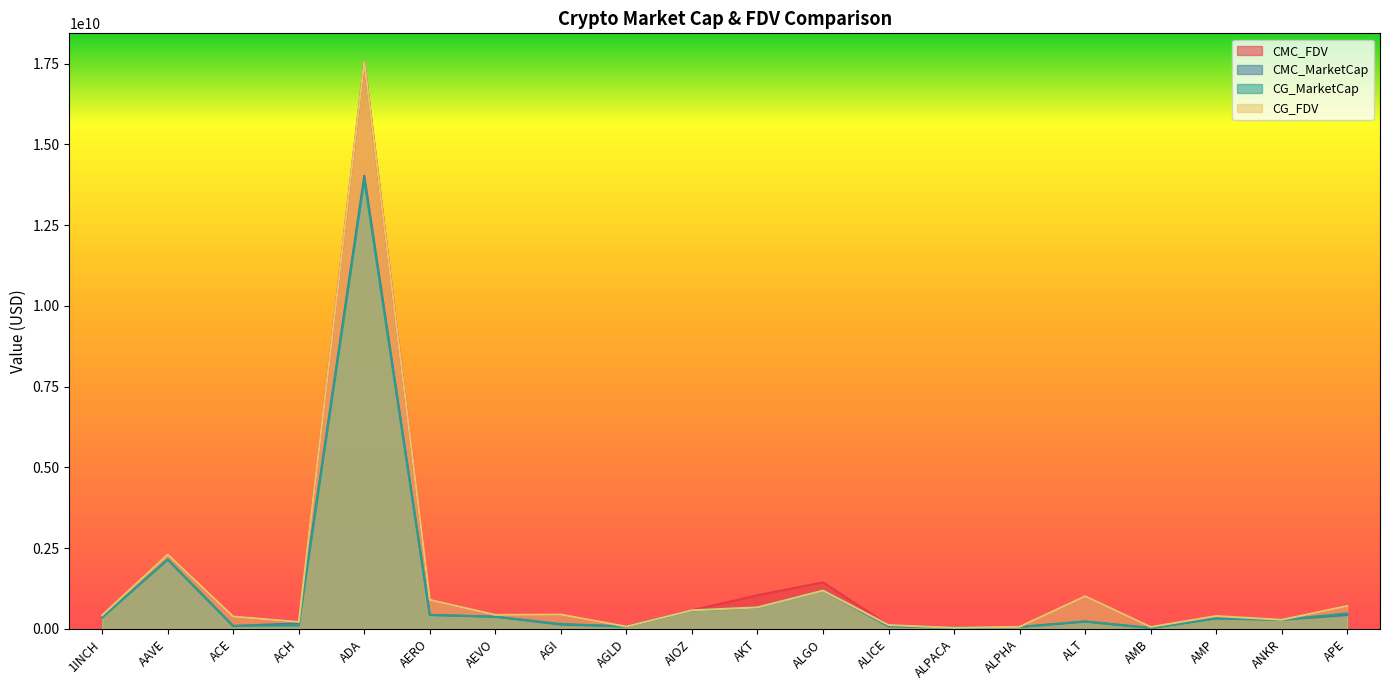

What is the sum of the CG_MarketCap values at ALICE and AIOZ?

680986054.0